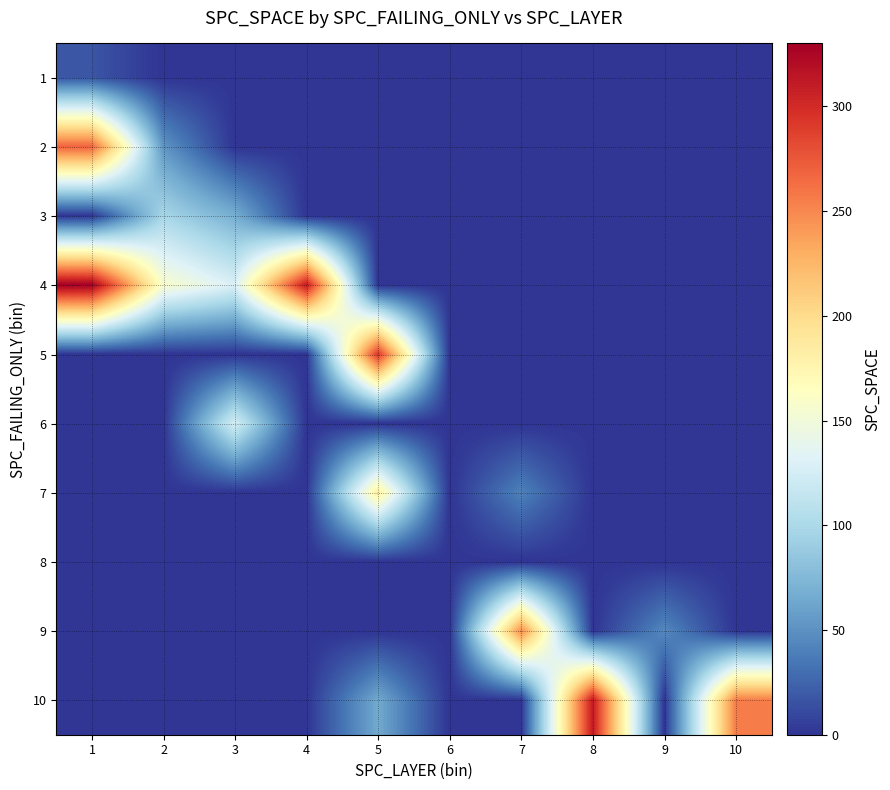

Reading left to right, transcribe all the data shown in this chart.

1: 1=17.1	2=0.0	3=0.0	4=0.0	5=0.0	6=0.0	7=0.0	8=0.0	9=0.0	10=0.0
2: 1=269.0	2=52.8	3=0.0	4=0.0	5=0.0	6=0.0	7=0.0	8=0.0	9=0.0	10=0.0
3: 1=0.0	2=98.0	3=68.2	4=0.0	5=0.0	6=0.0	7=0.0	8=0.0	9=0.0	10=0.0
4: 1=330.0	2=157.5	3=129.0	4=311.0	5=0.0	6=0.0	7=0.0	8=0.0	9=0.0	10=0.0
5: 1=0.0	2=0.0	3=0.0	4=0.0	5=293.0	6=0.0	7=0.0	8=0.0	9=0.0	10=0.0
6: 1=0.0	2=0.0	3=126.0	4=0.0	5=0.0	6=0.0	7=0.0	8=0.0	9=0.0	10=0.0
7: 1=0.0	2=0.0	3=0.0	4=0.0	5=184.0	6=0.0	7=41.2	8=0.0	9=0.0	10=0.0
8: 1=0.0	2=0.0	3=0.0	4=0.0	5=0.0	6=0.0	7=0.0	8=0.0	9=0.0	10=0.0
9: 1=0.0	2=0.0	3=0.0	4=0.0	5=0.0	6=0.0	7=249.0	8=0.0	9=45.0	10=0.0
10: 1=0.0	2=0.0	3=0.0	4=0.0	5=65.0	6=0.0	7=0.0	8=311.0	9=0.0	10=255.7